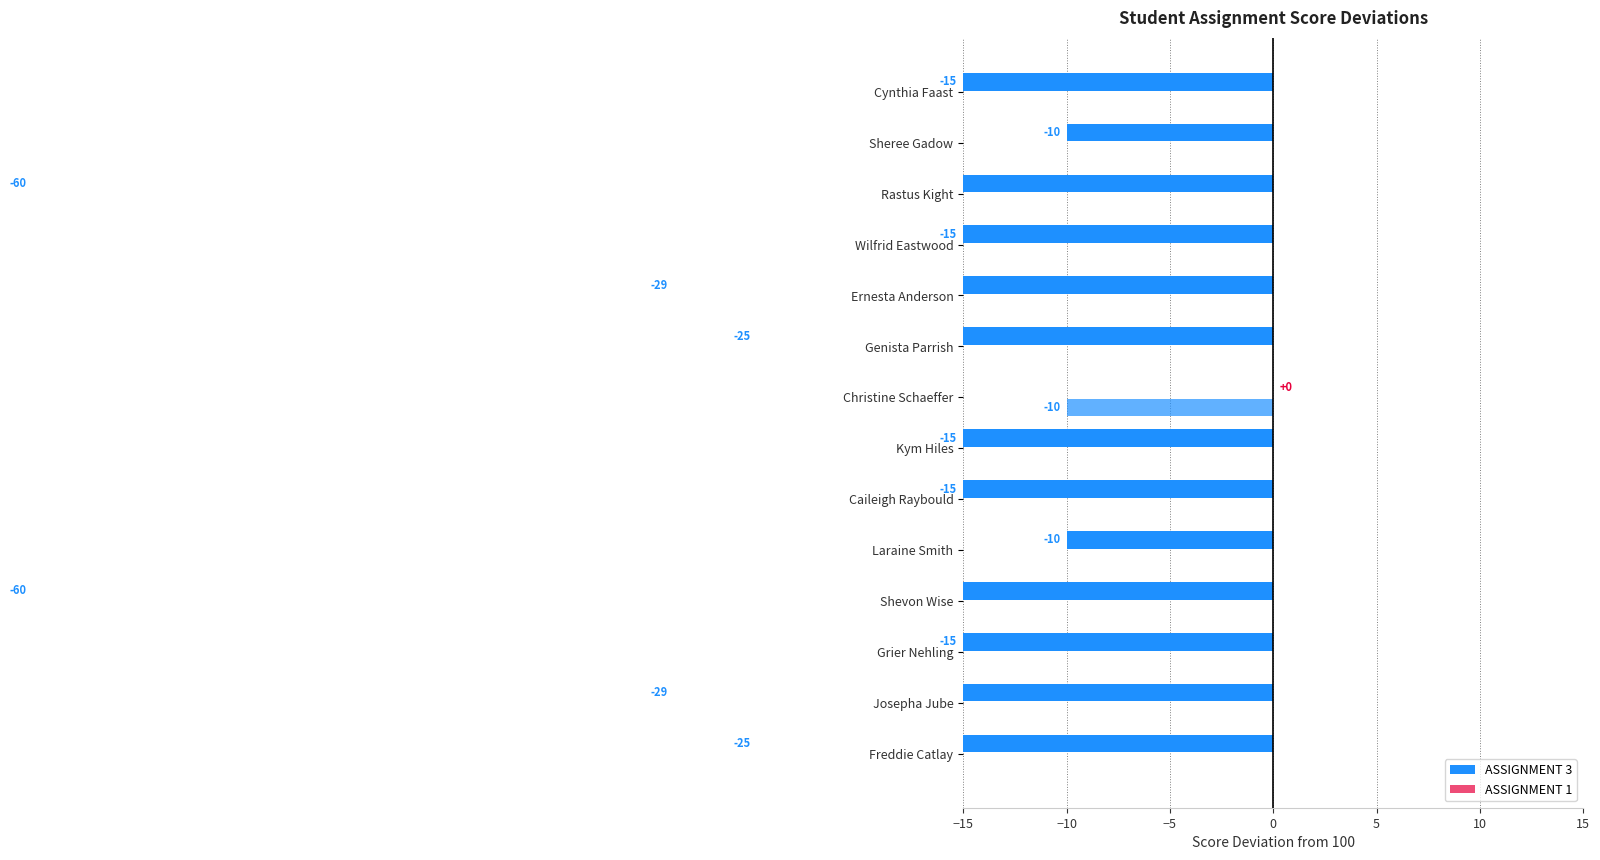

Which series has the largest range (max minus min)?

ASSIGNMENT 3